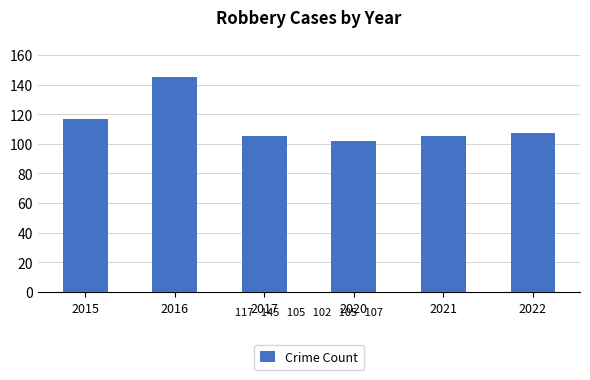

True or false: the data shows 94 at 2016.

False